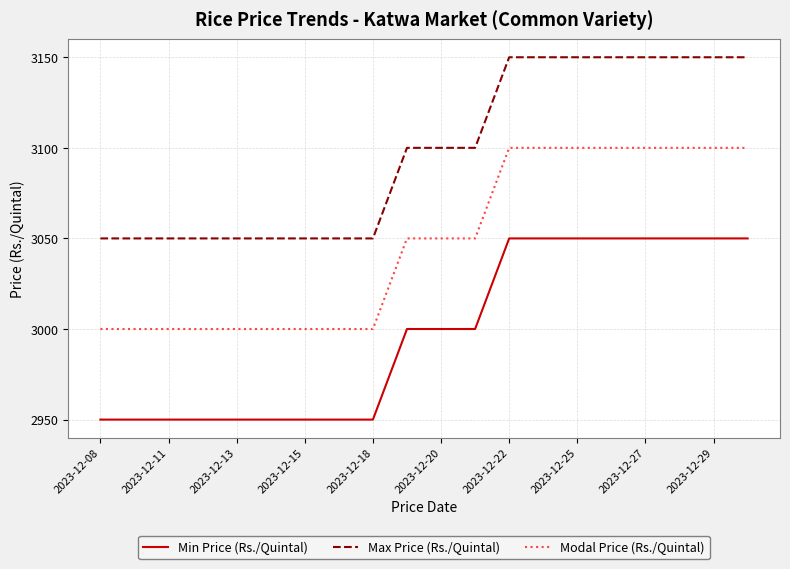

True or false: Min Price (Rs./Quintal) and Max Price (Rs./Quintal) cross at least once.

False